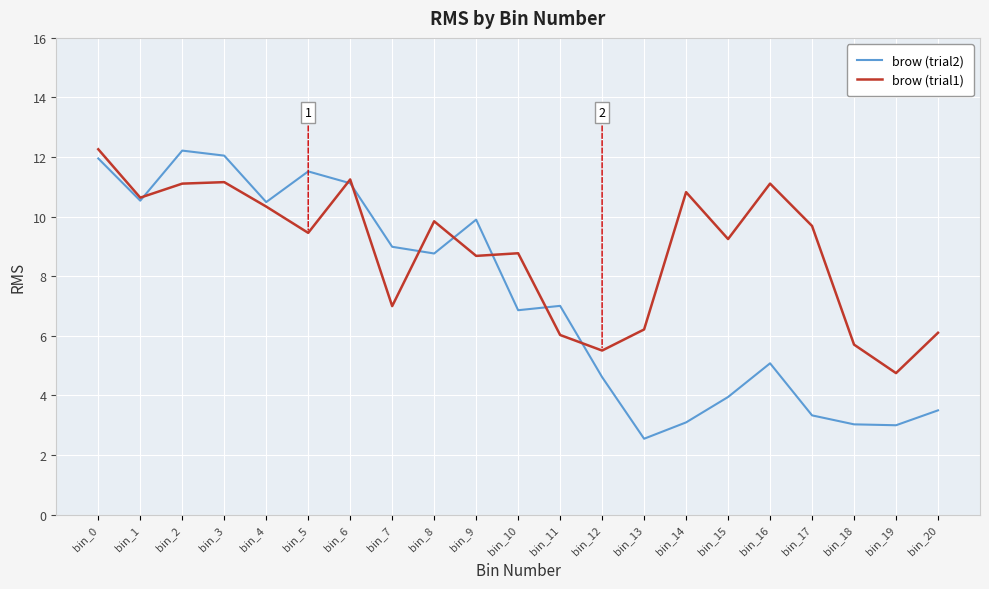

The brow (trial2) series shows 12.0 at bin_0. True or false?

True